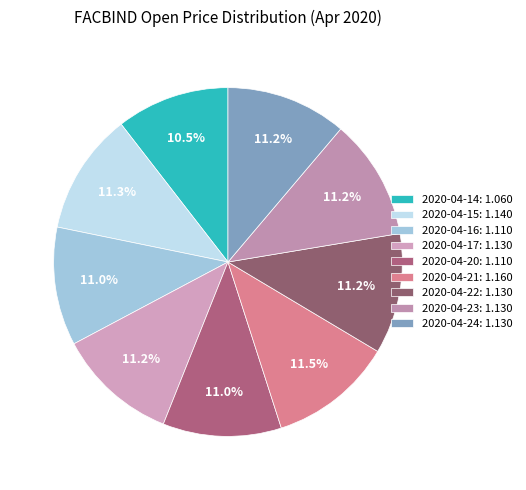

Is the sum of 2020-04-20 and 2020-04-23 greater than half?

No